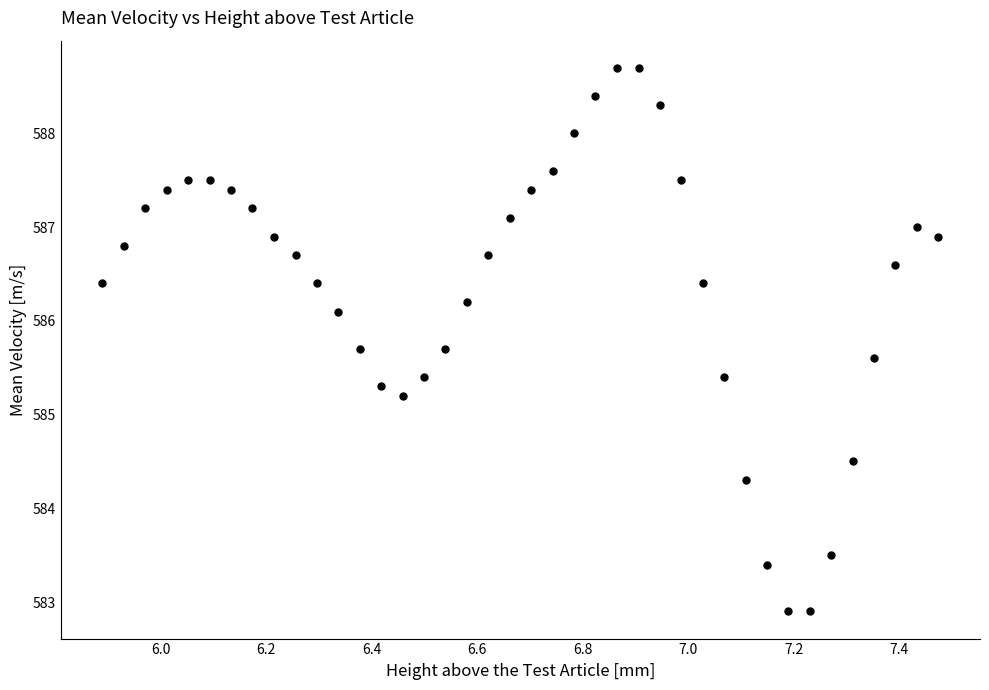

What Y value in the scatter plot is closest to 585?

585.2